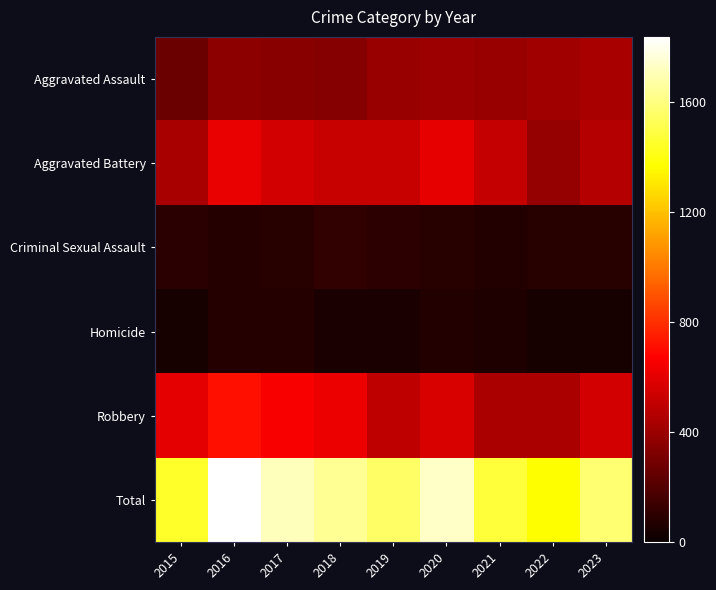

How many data points does each series have?

9